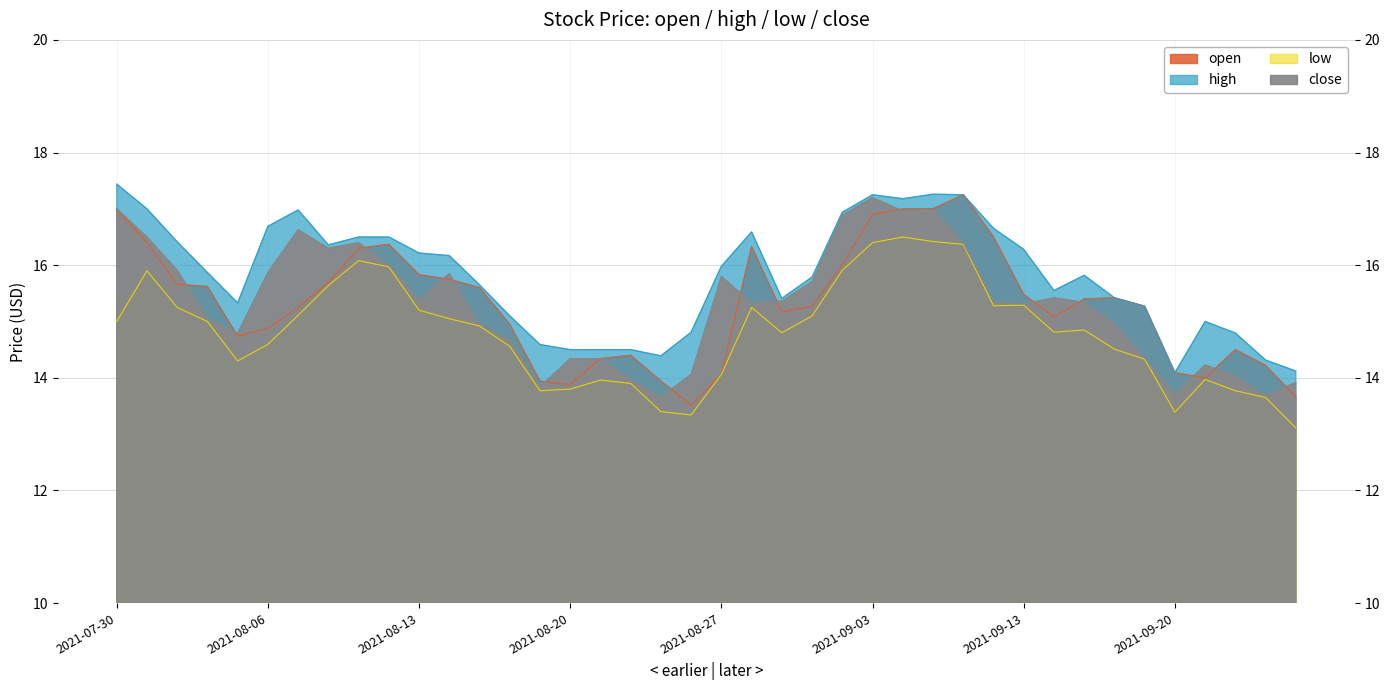

True or false: close and low intersect in this chart.

False